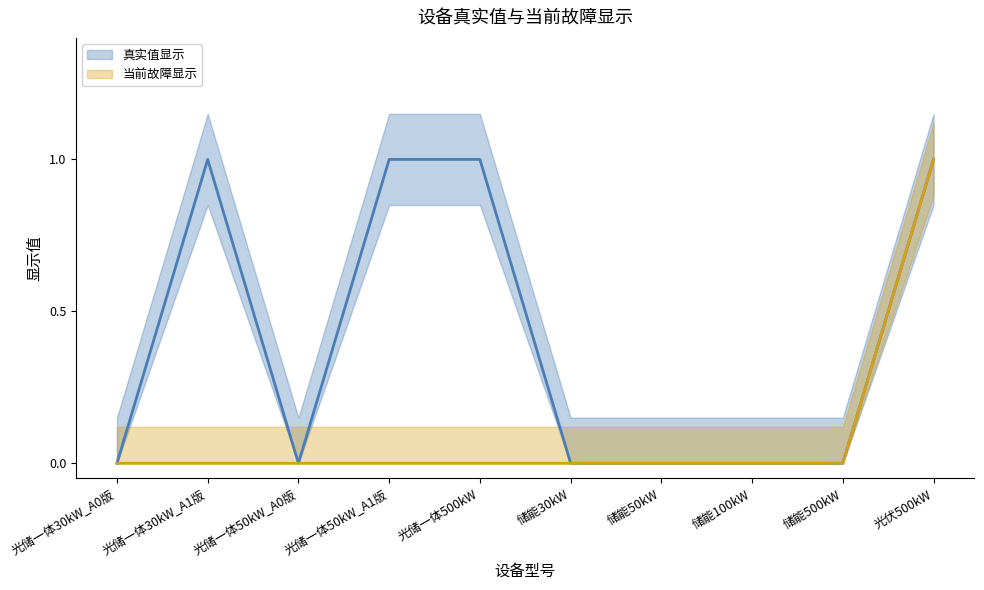

True or false: 真实值显示（线） and 当前故障显示（线） intersect in this chart.

False